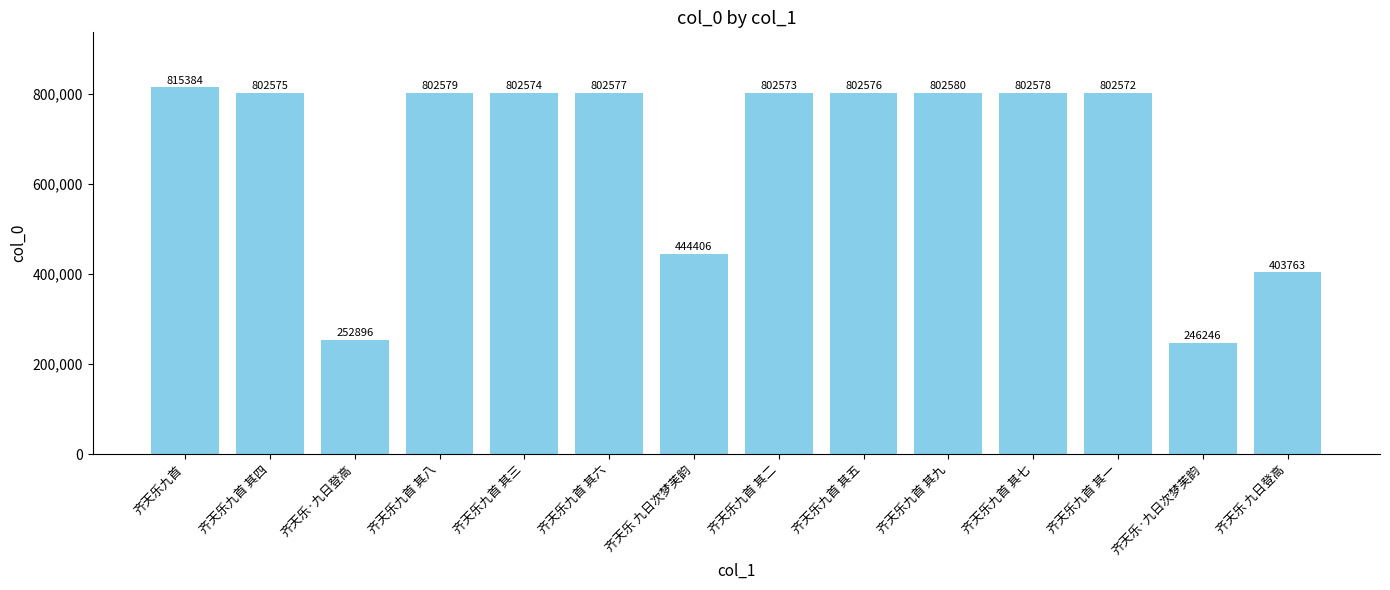

Reading left to right, what are all the values shown in this chart?

815384	802575	252896	802579	802574	802577	444406	802573	802576	802580	802578	802572	246246	403763